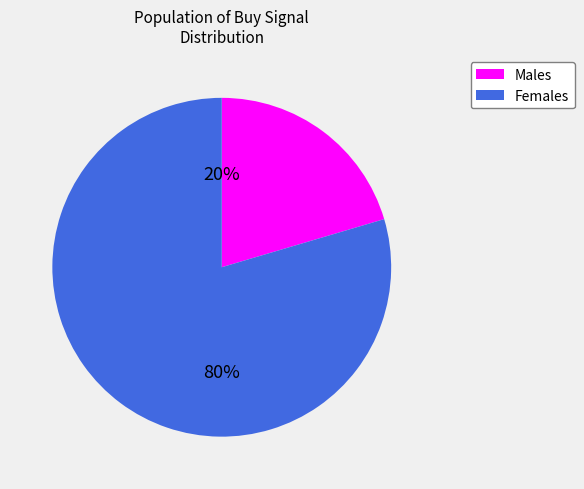

Is there a majority slice in this chart?

Yes